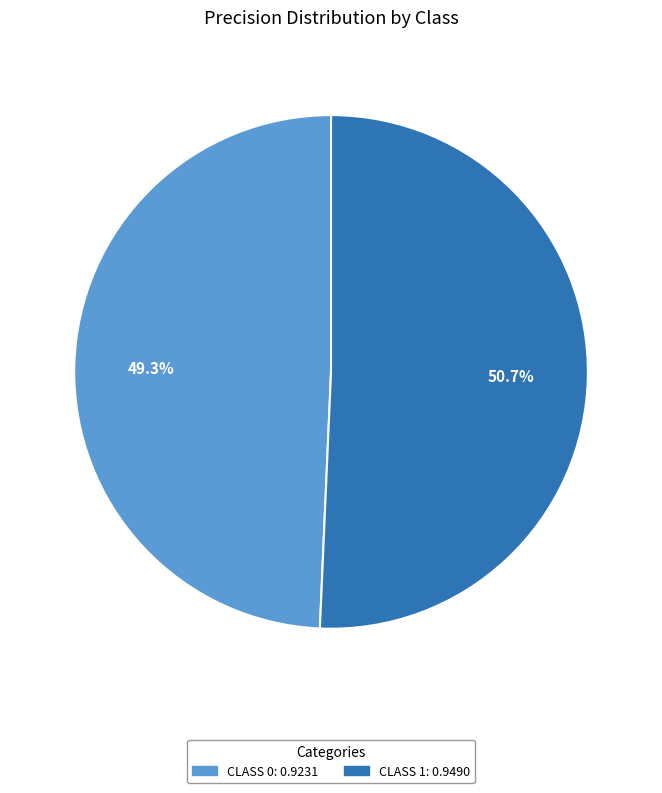

Does any single category account for the majority?

Yes